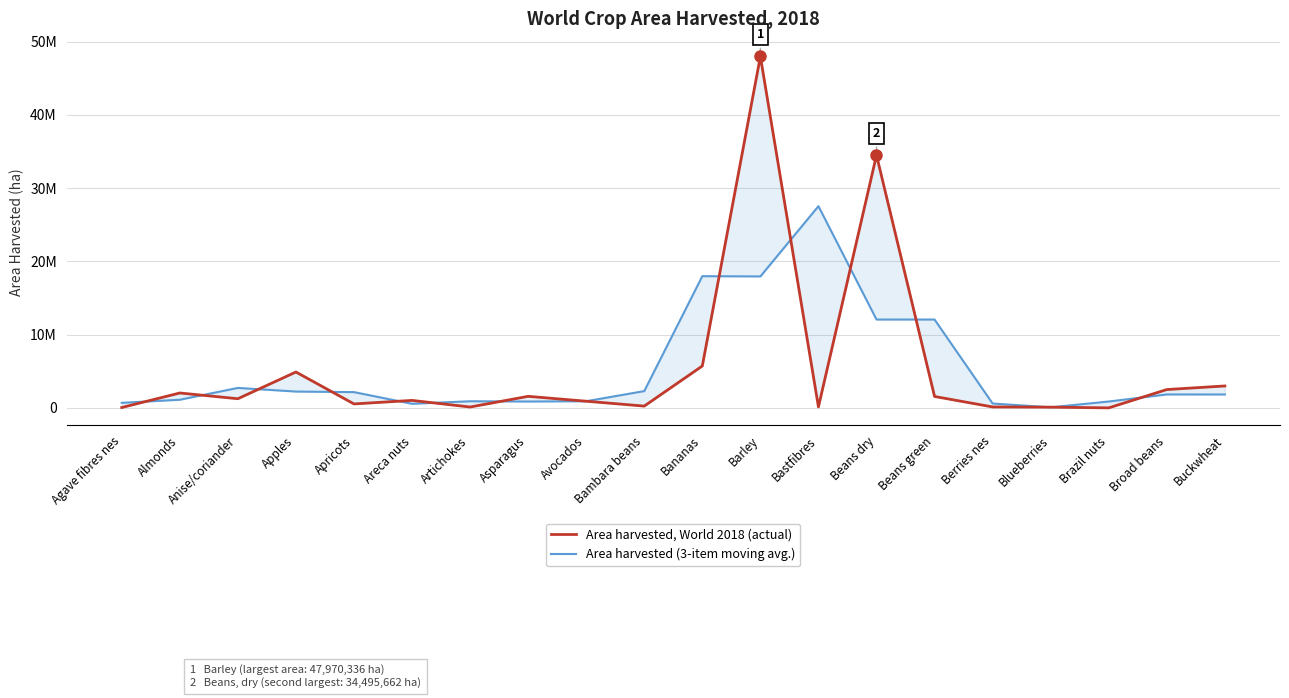

Between which two adjacent categories do Area harvested, World 2018 (actual) and Area harvested (3-item moving avg.) first intersect?

Agave fibres nes and Almonds